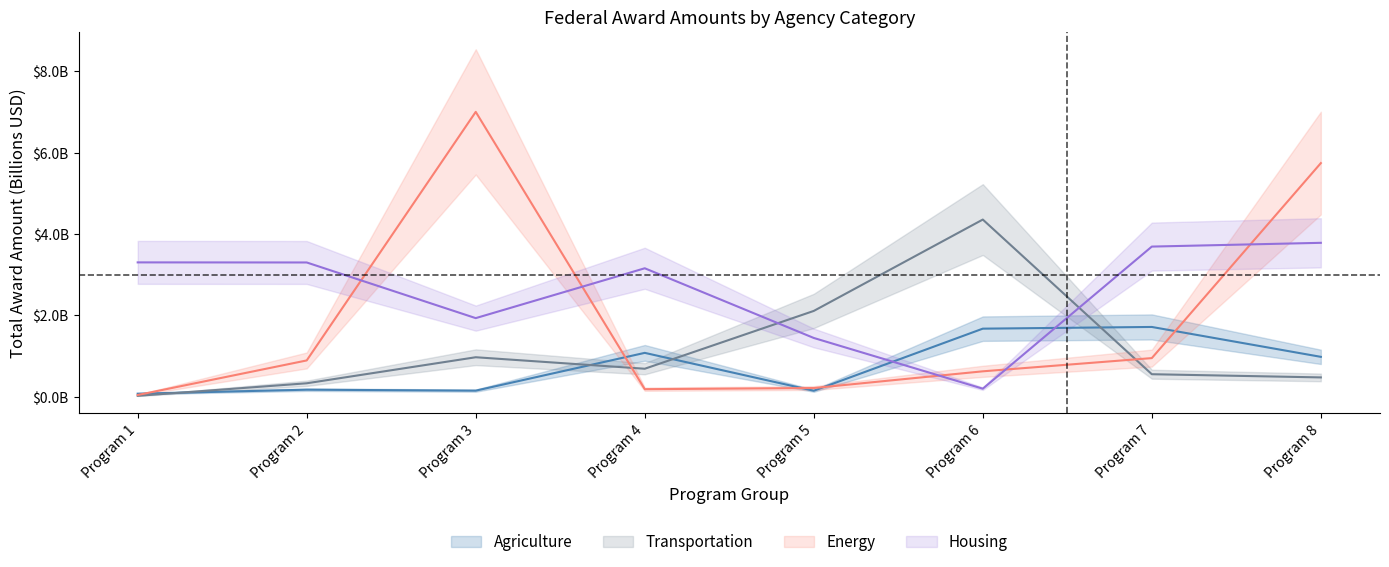

How many lines are shown in the chart?

4